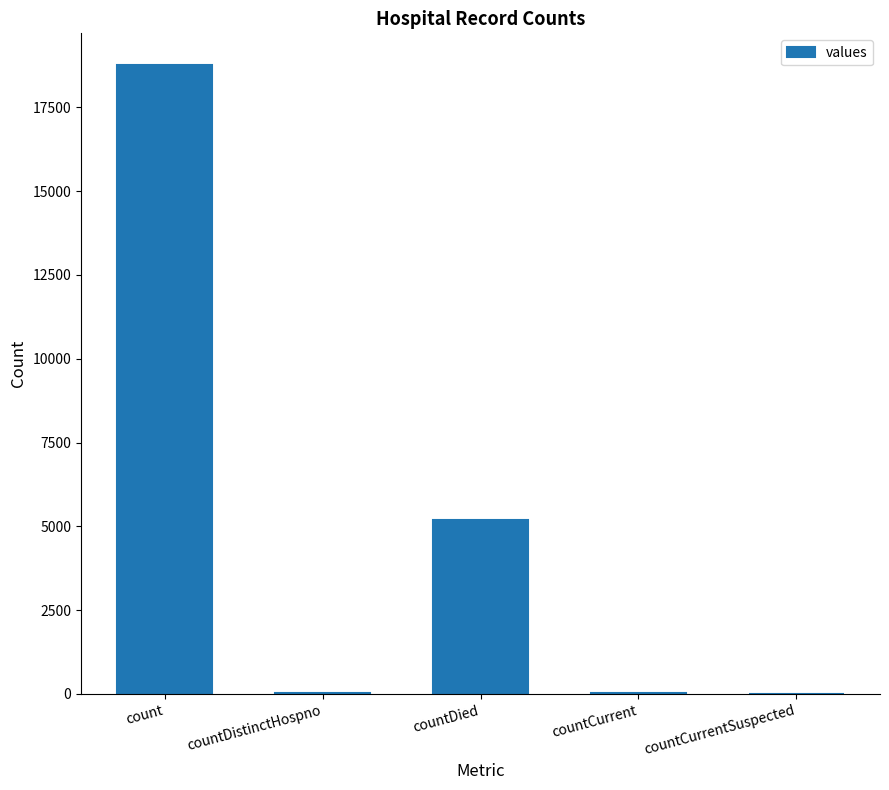

Which has a higher value, countCurrentSuspected or countDied?

countDied